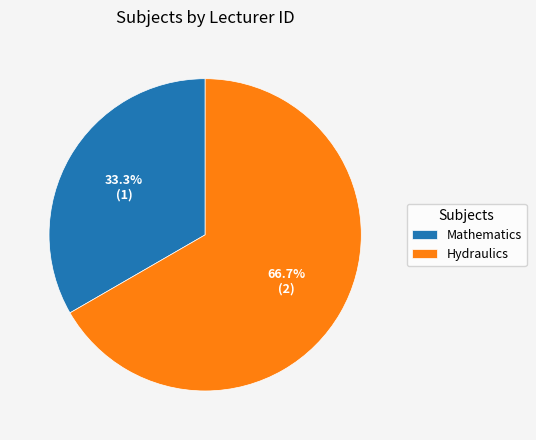

Do Mathematics and Hydraulics together represent more than half of the pie?

Yes